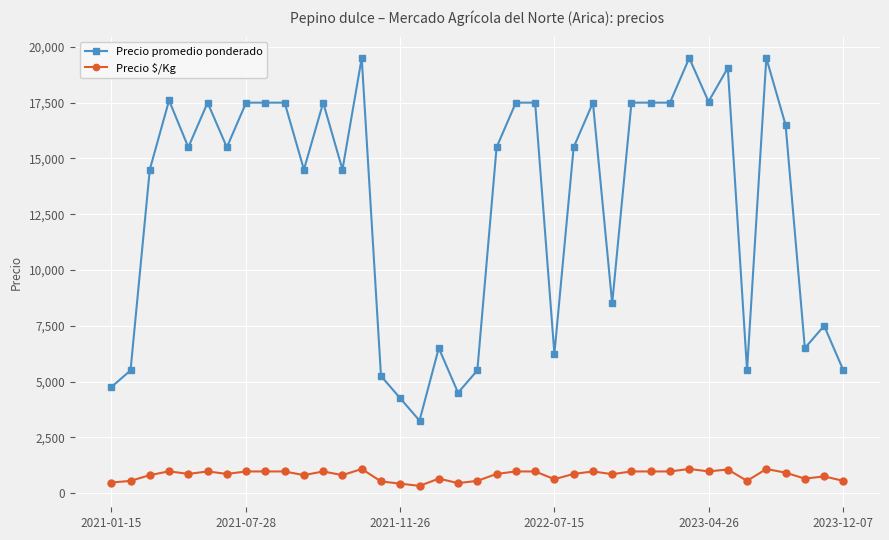

What is the sum of all Precio promedio ponderado values?

506454